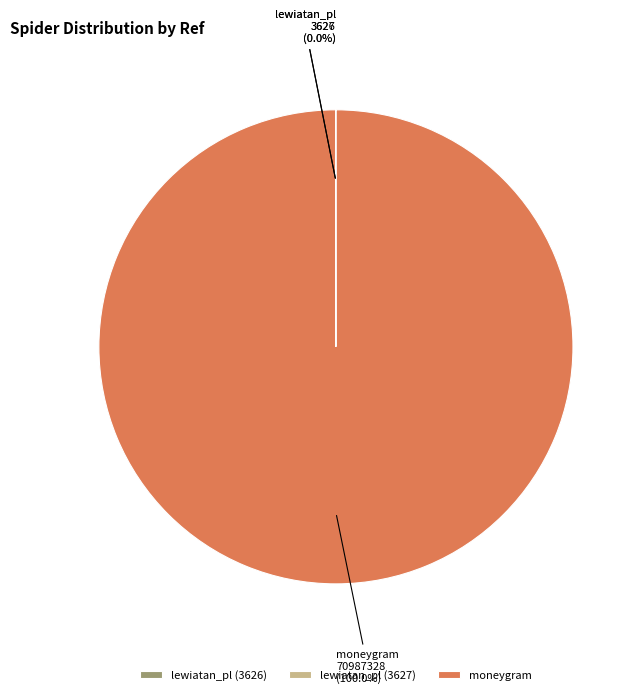

Is moneygram the majority of the pie?

Yes